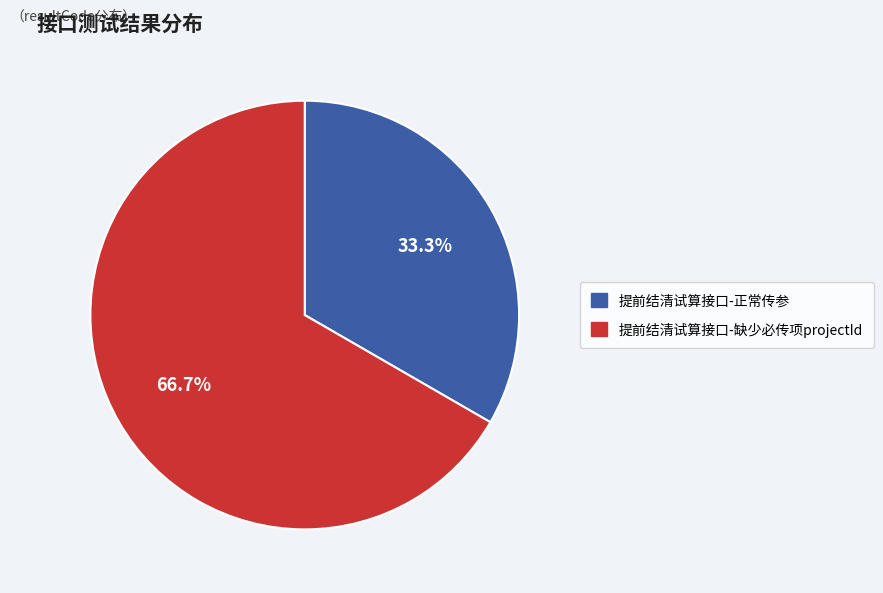

To the nearest percent, what is the difference between the 提前结清试算接口-缺少必传项projectId and 提前结清试算接口-正常传参 slice percentages?

33%